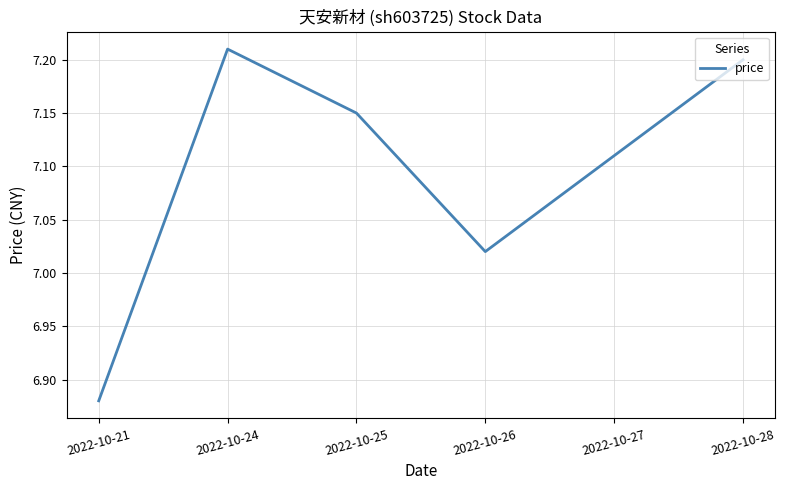

What is the difference between the second highest and minimum values?

0.3